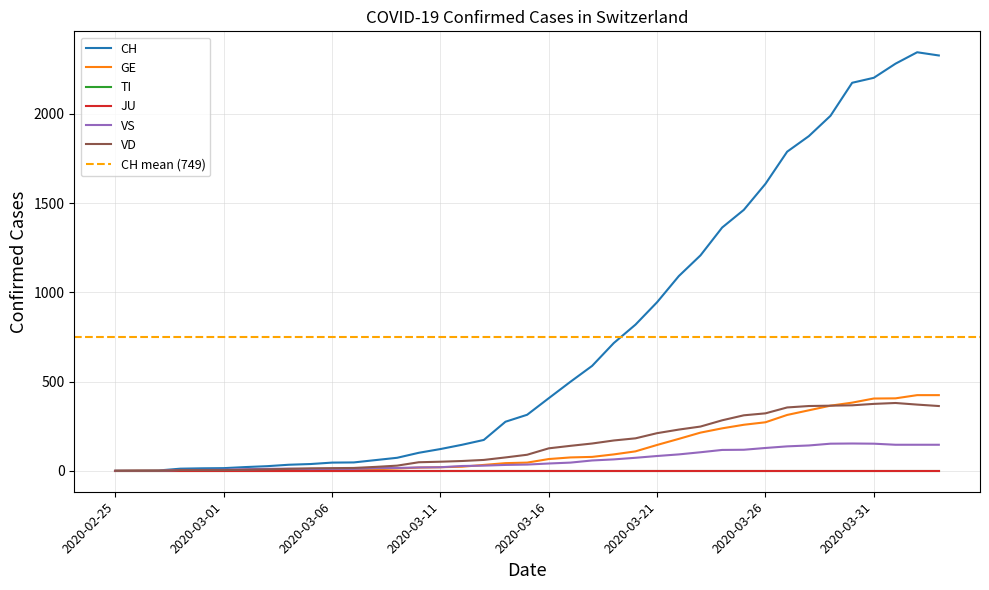

Count the number of categories in the chart.

39